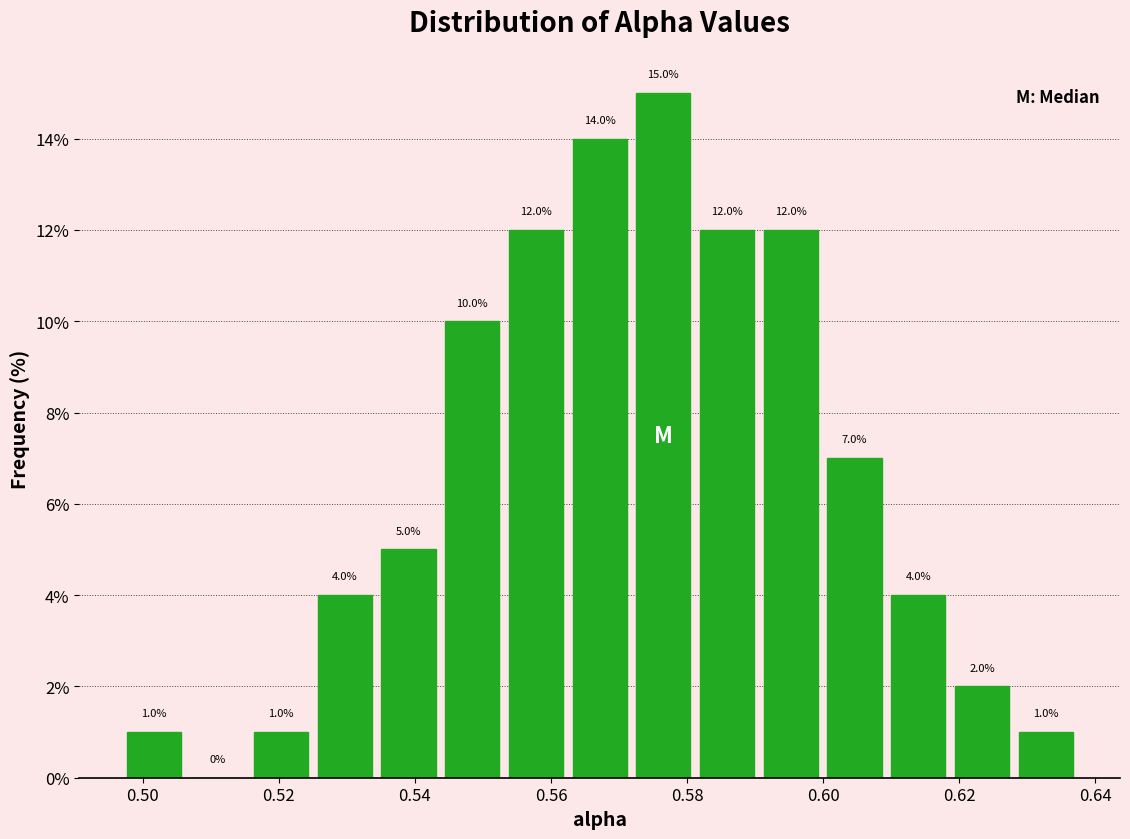

Which range on the x-axis has the tallest bar?

0.572 to 0.582